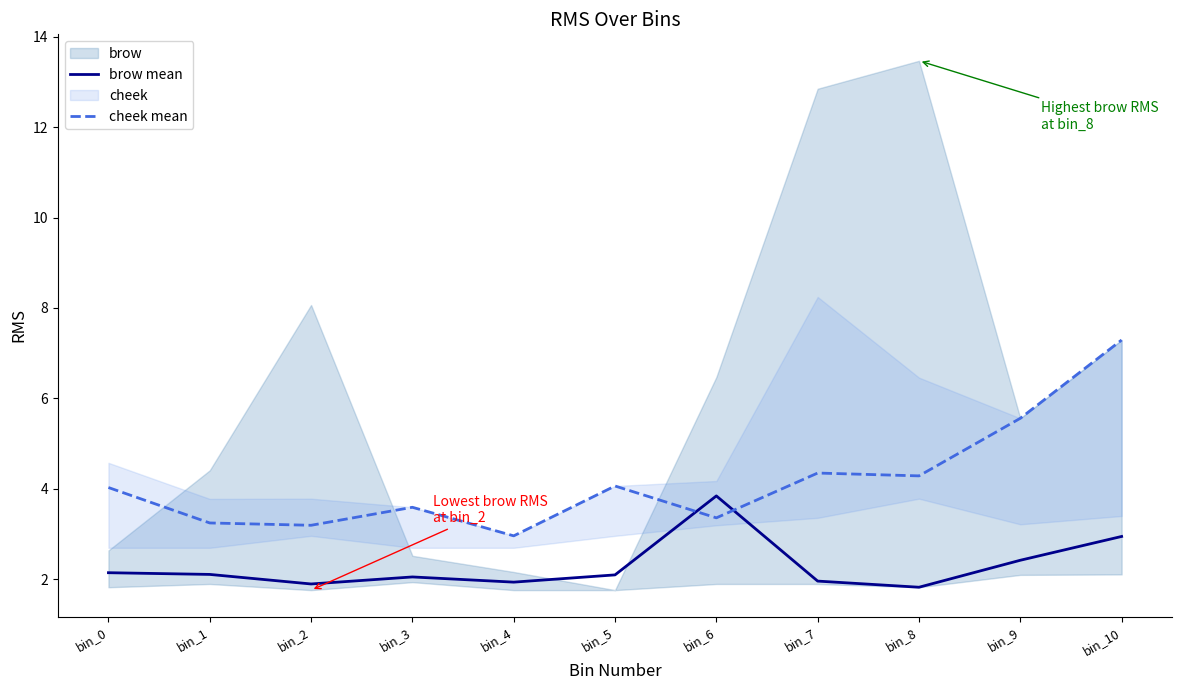

How many data points in brow mean are less than 2?

4